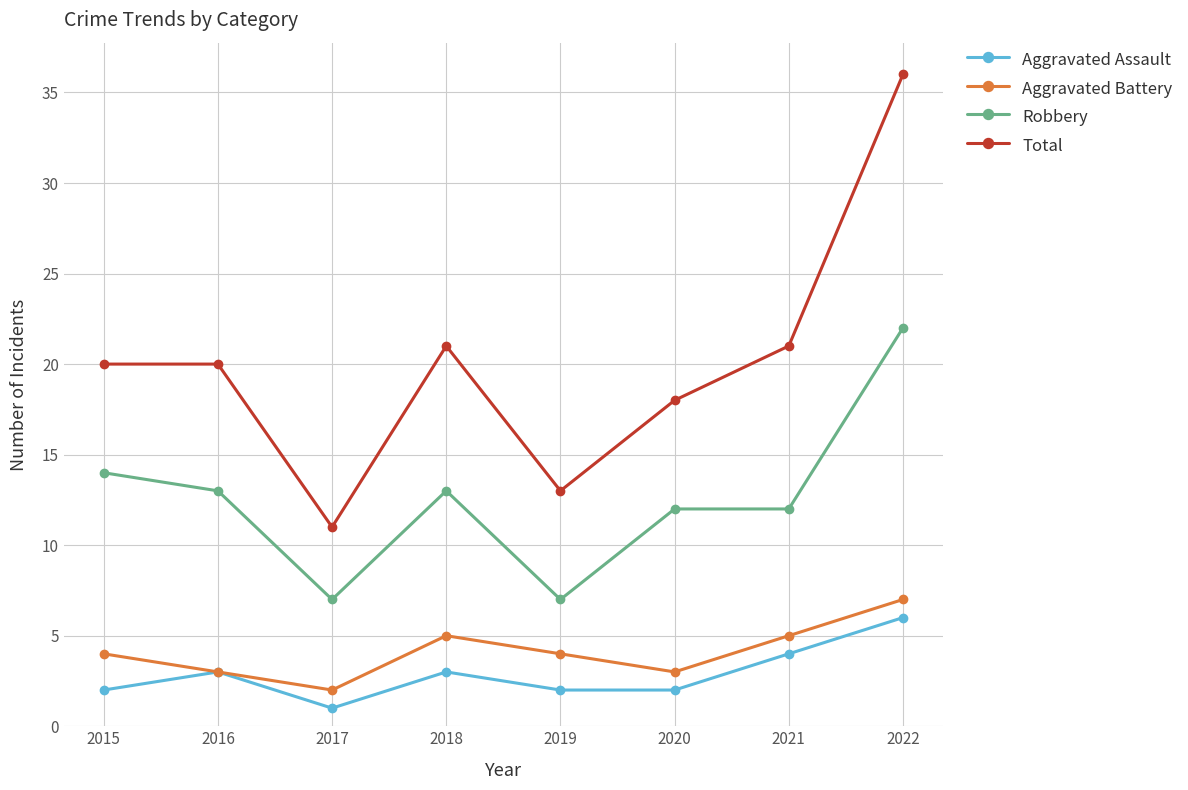

Does the chart display data point markers on the line(s)?

Yes